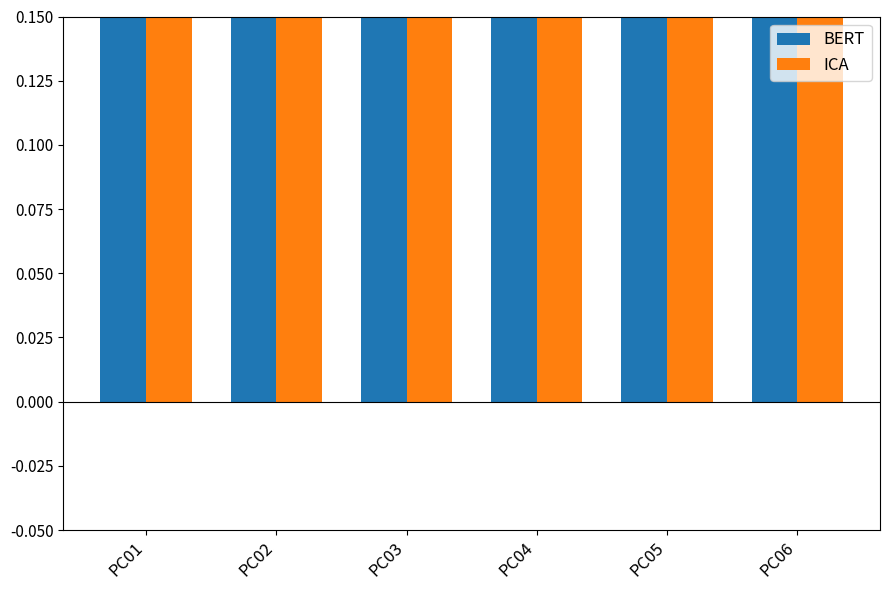

How many data points does each series have?

6